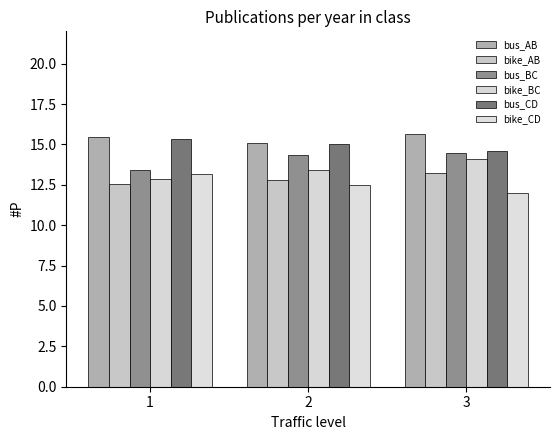

At how many categories does at least one series exceed 15?

3